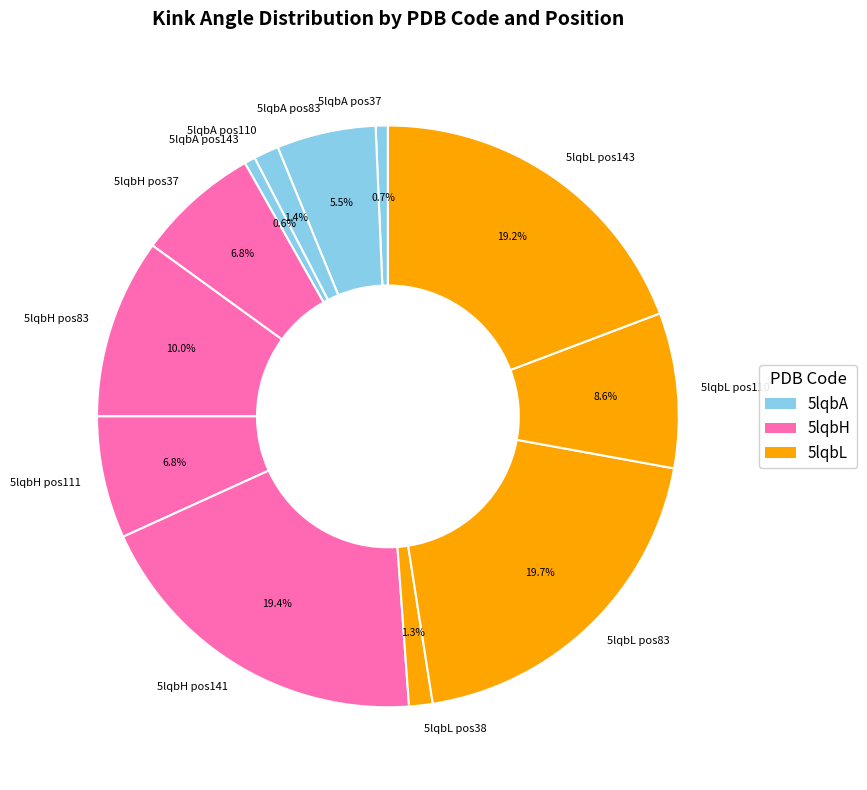

Combined, what portion of the pie is 5lqbA pos37 and 5lqbH pos37?

7.5%